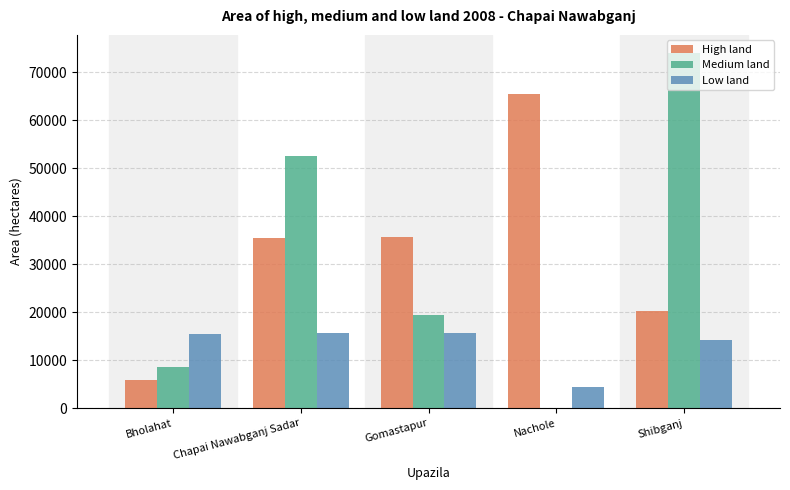

What is the sum of the High land values at Chapai Nawabganj Sadar and Nachole?

100831